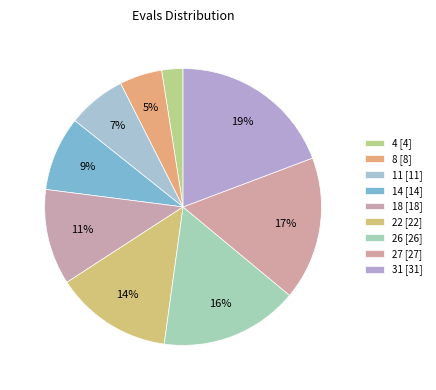

Which slice is the largest?

31